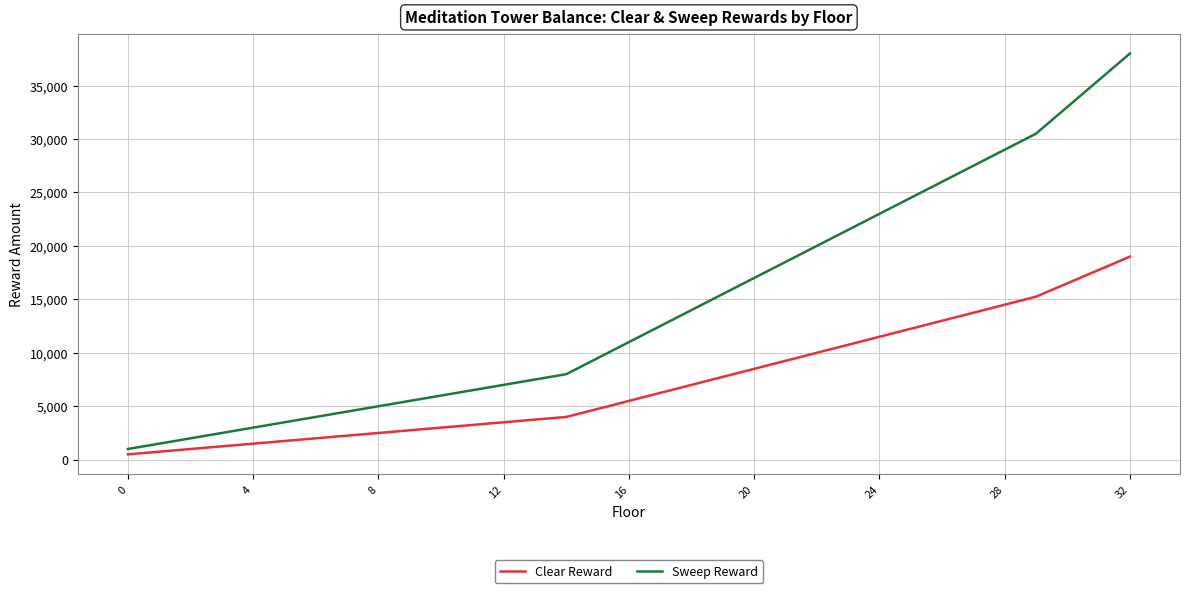

Reading right to left, extract all data points from this chart.

Clear Reward: 19000	17750	16500	15250	14500	13750	13000	12250	11500	10750	10000	9250	8500	7750	7000	6250	5500	4750	4000	3750	3500	3250	3000	2750	2500	2250	2000	1750	1500	1250	1000	750	500
Sweep Reward: 38000	35500	33000	30500	29000	27500	26000	24500	23000	21500	20000	18500	17000	15500	14000	12500	11000	9500	8000	7500	7000	6500	6000	5500	5000	4500	4000	3500	3000	2500	2000	1500	1000